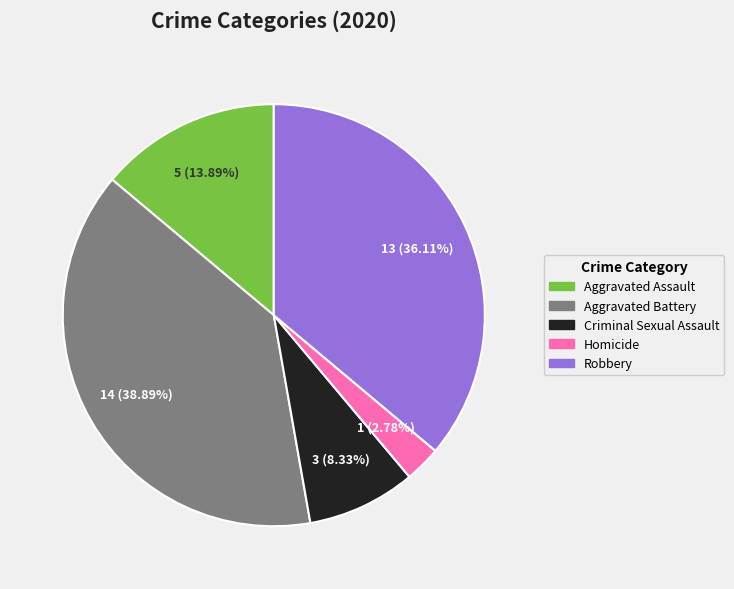

True or false: Robbery accounts for 47% of the total.

False